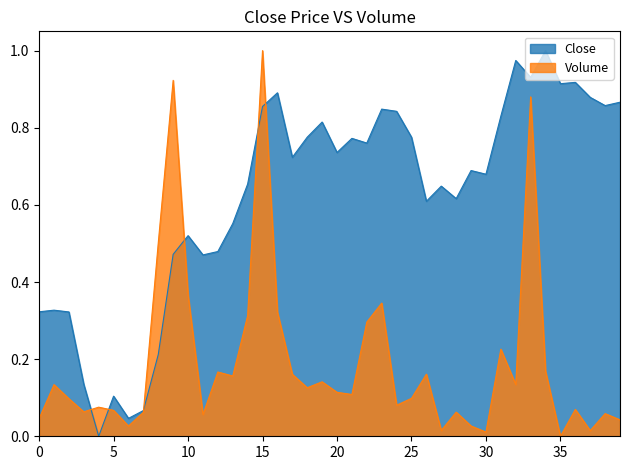

Which series has the largest total across all categories?

Close